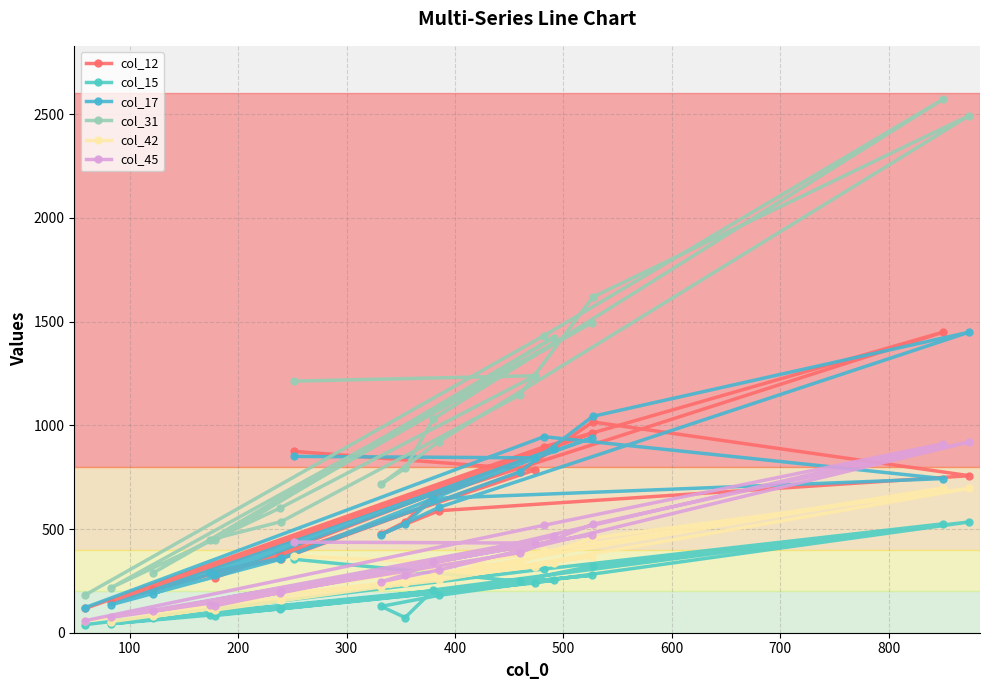

True or false: col_45 has more than 2 points higher than both neighbors.

True